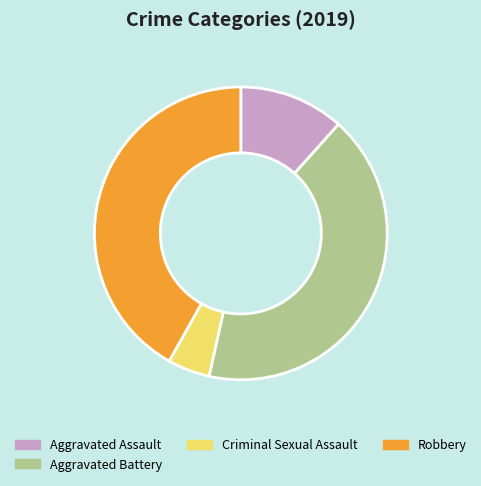

Is Aggravated Assault the majority of the pie?

No